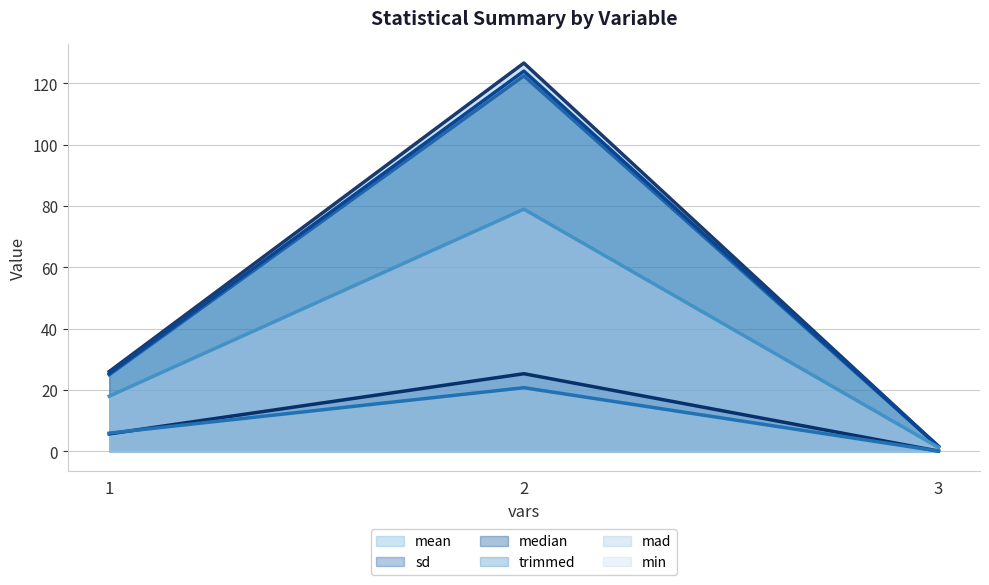

What are all the series names shown in the legend?

mean (line), sd (line), median (line), trimmed (line), mad (line), min (line)